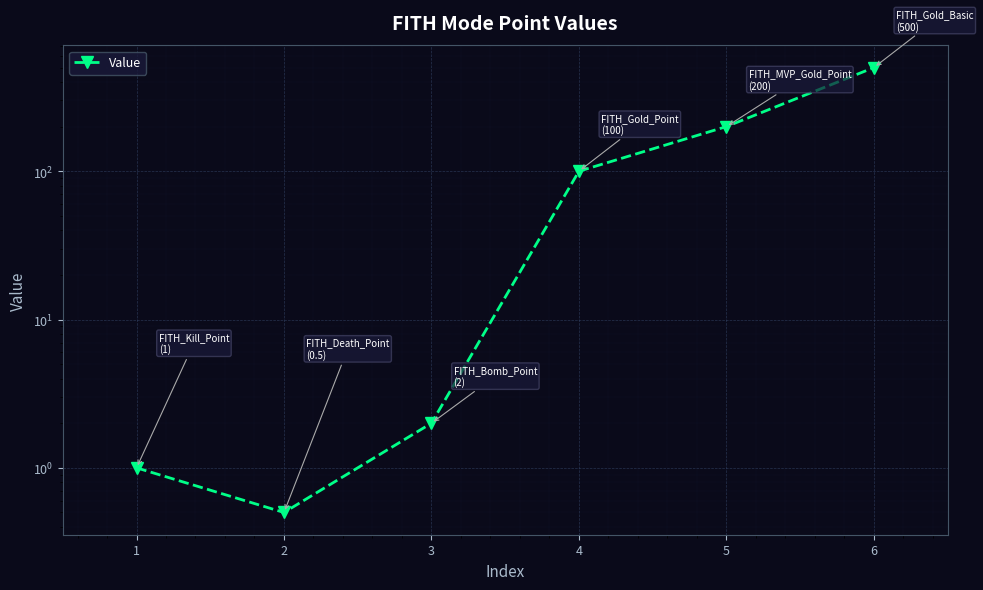

What is the value of the 4th point from the left?

100.0